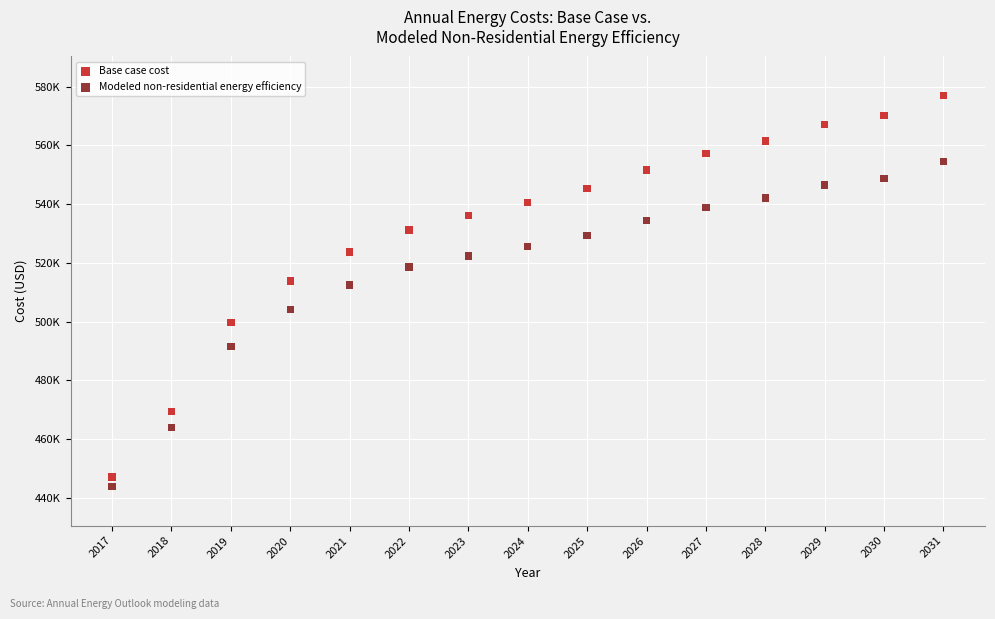

What are all the series names shown in the legend?

Base case cost, Modeled non-residential energy efficiency